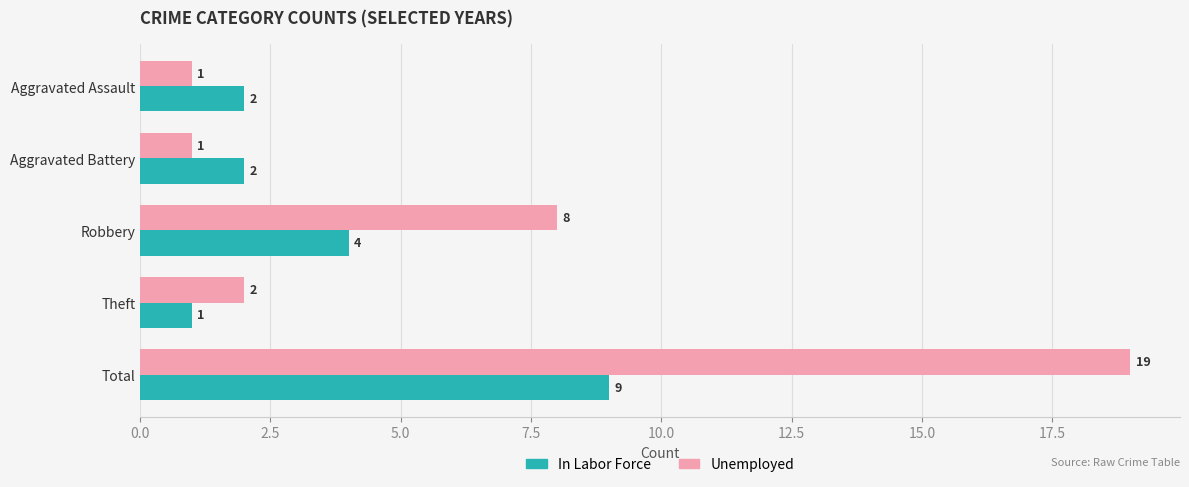

True or false: Unemployed has a value of 3 at Robbery.

False